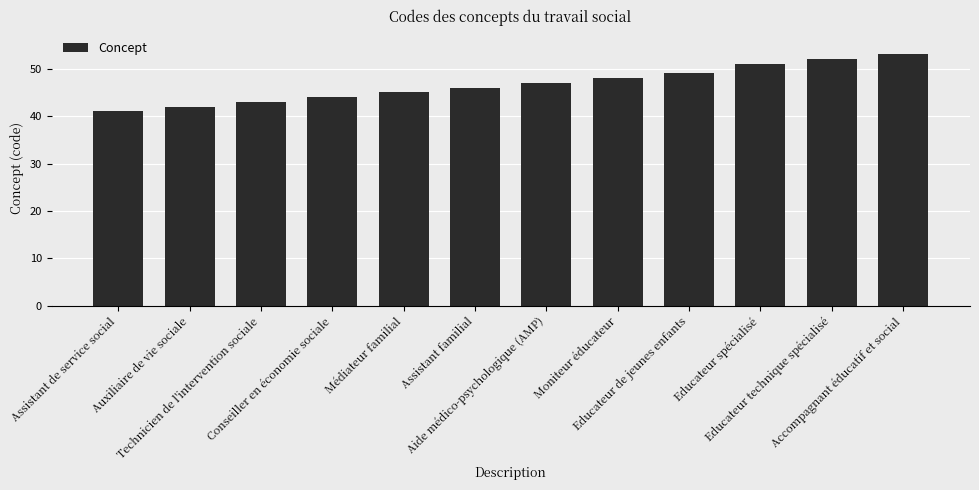

The value at Assistant familial is 77. True or false?

False